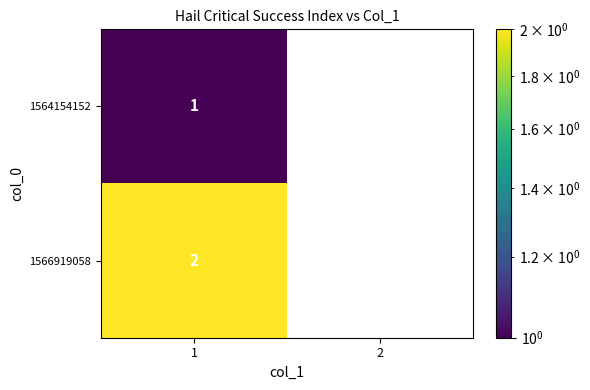

What is the minimum value shown in the chart?

1.0